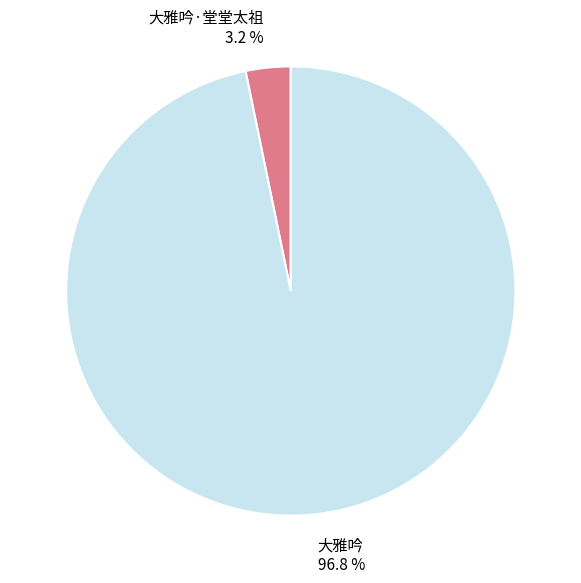

How many slices are in this pie chart?

2